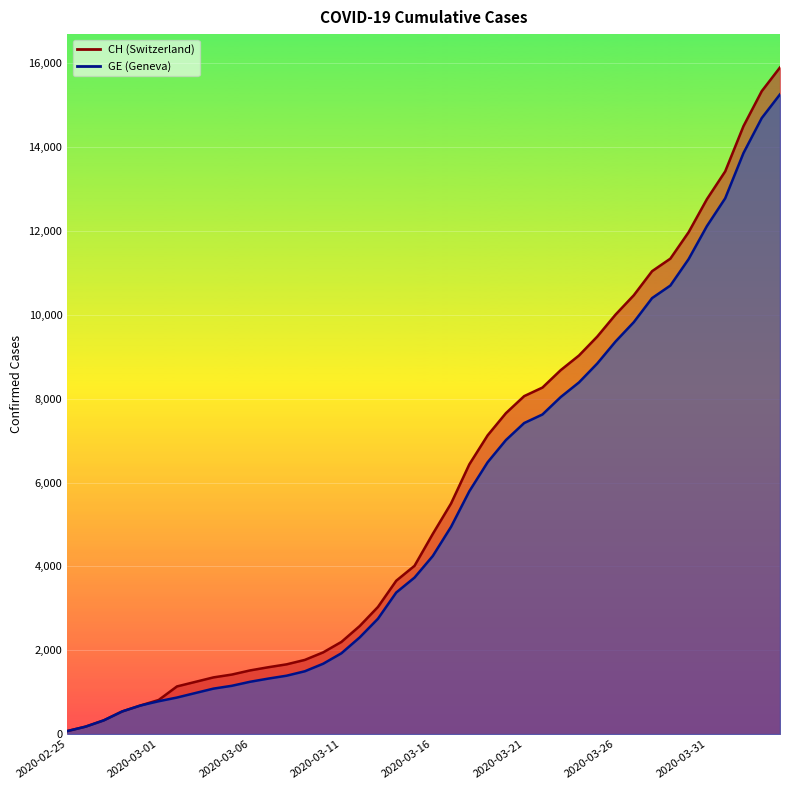

Where does the CH series first go above 4775?

2020-03-17